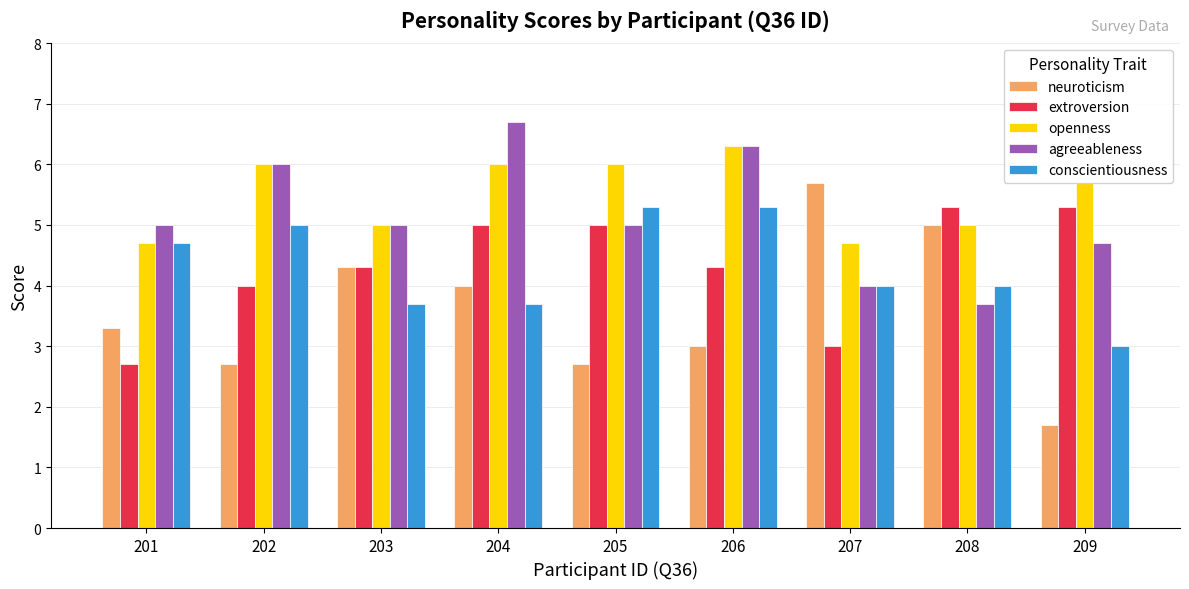

What is the total value across all series at 208?

23.0